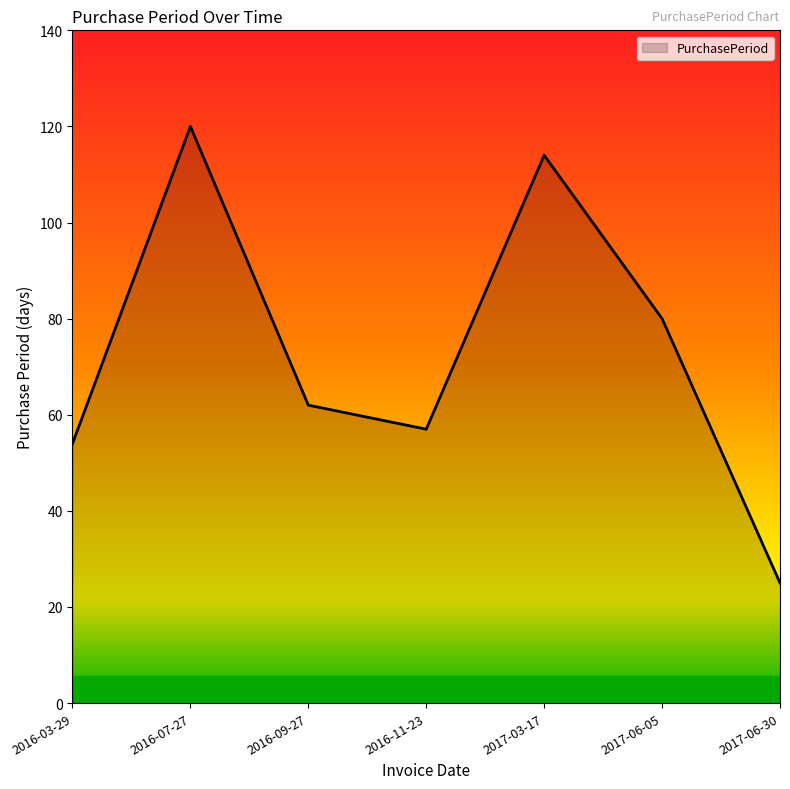

Reading left to right, what are all the values shown in this chart?

2016-03-29=54	2016-07-27=120	2016-09-27=62	2016-11-23=57	2017-03-17=114	2017-06-05=80	2017-06-30=25